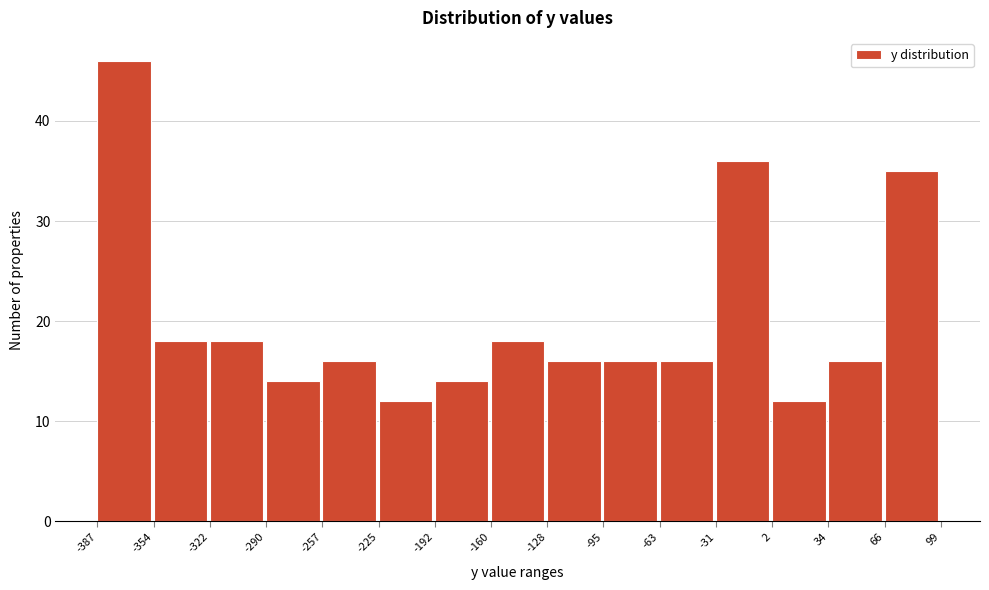

Reading left to right, transcribe this chart: for each bar, give the range it covers on the x-axis and its height. The values are not printed on the chart, so give them approximately, as read against the axis.

-387 to -354: 46
-354 to -322: 18
-322 to -290: 18
-290 to -257: 14
-257 to -225: 16
-225 to -192: 12
-192 to -160: 14
-160 to -128: 18
-128 to -95: 16
-95 to -63: 16
-63 to -31: 16
-31 to 2: 36
2 to 34: 12
34 to 66: 16
66 to 99: 35